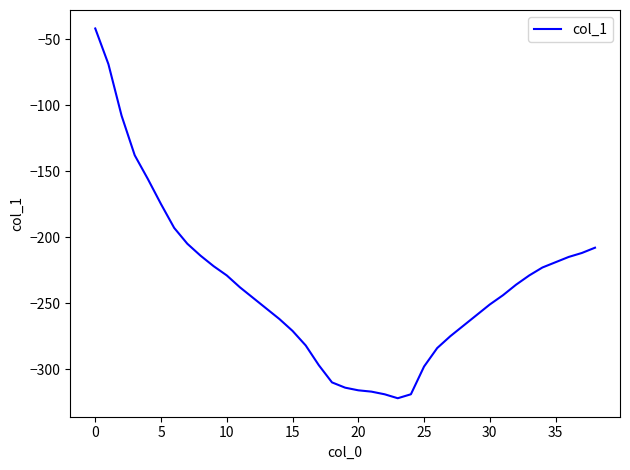

What is the difference between the maximum and minimum values?

280